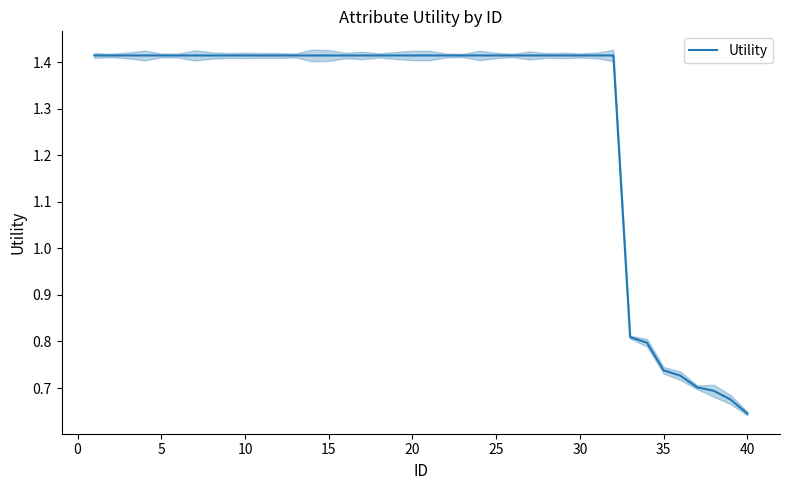

What is the minimum value shown in the chart?

0.6